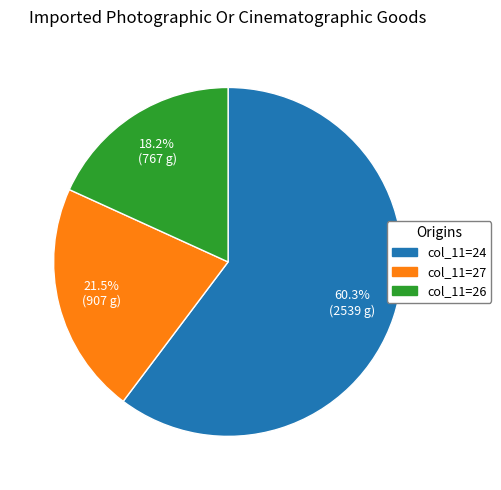

Does any single category account for the majority?

Yes